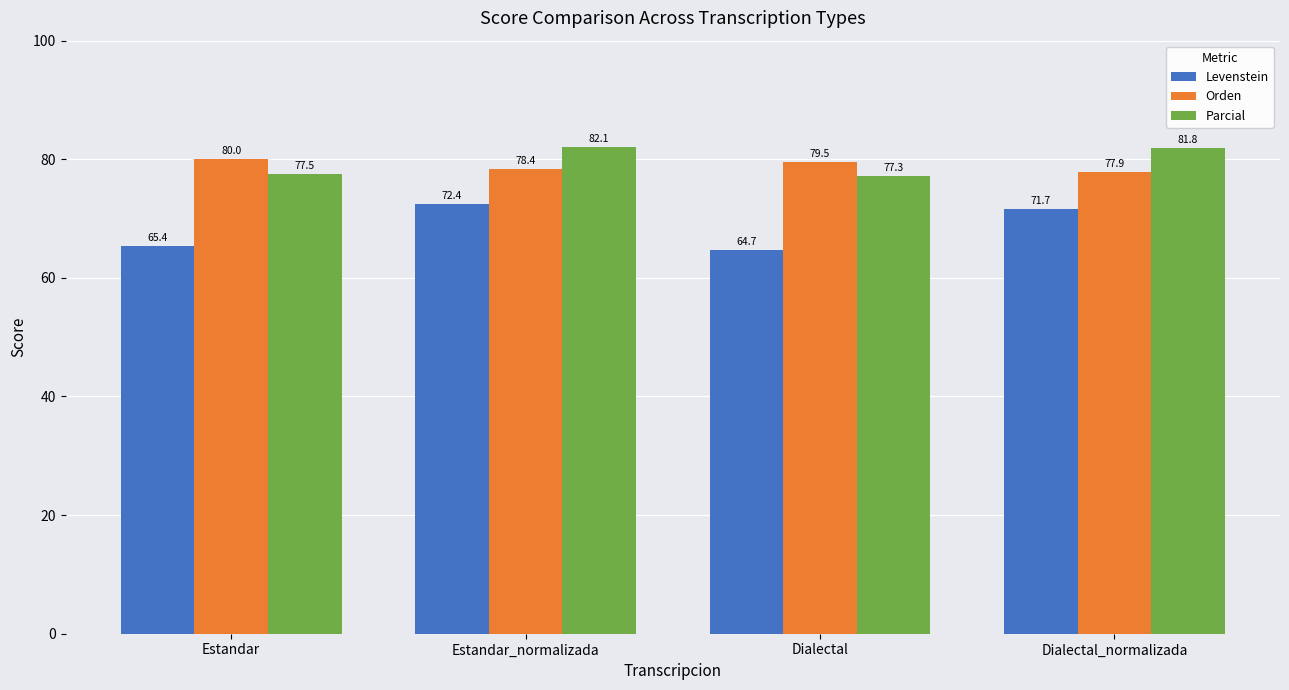

Where does the Orden series first go above 79?

Estandar